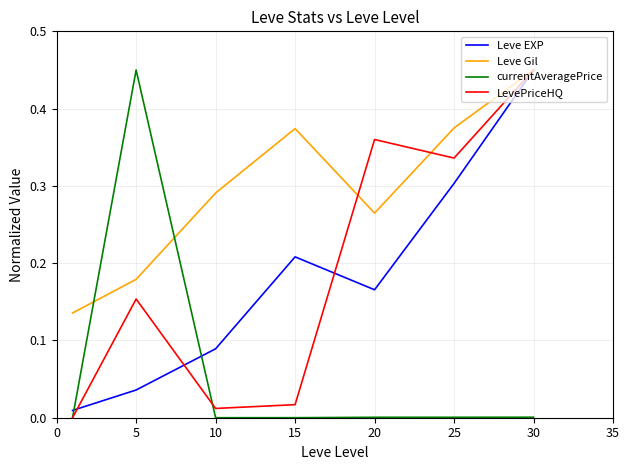

Which series has the largest total across all categories?

Leve Gil